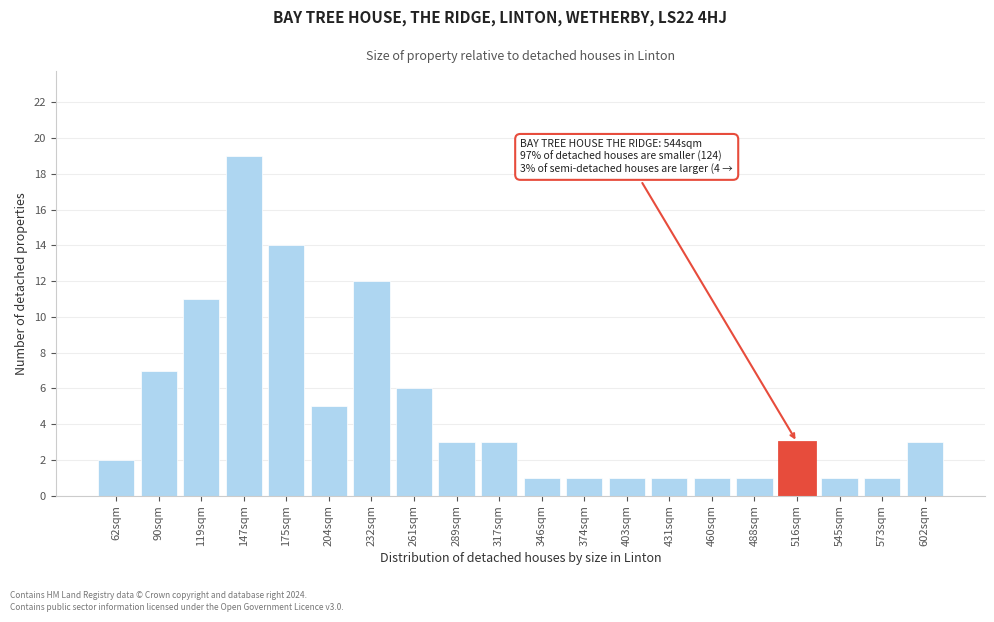

Reading right to left, extract all data points from this chart.

602sqm=3	573sqm=1	545sqm=1	516sqm=3	488sqm=1	460sqm=1	431sqm=1	403sqm=1	374sqm=1	346sqm=1	317sqm=3	289sqm=3	261sqm=6	232sqm=12	204sqm=5	175sqm=14	147sqm=19	119sqm=11	90sqm=7	62sqm=2